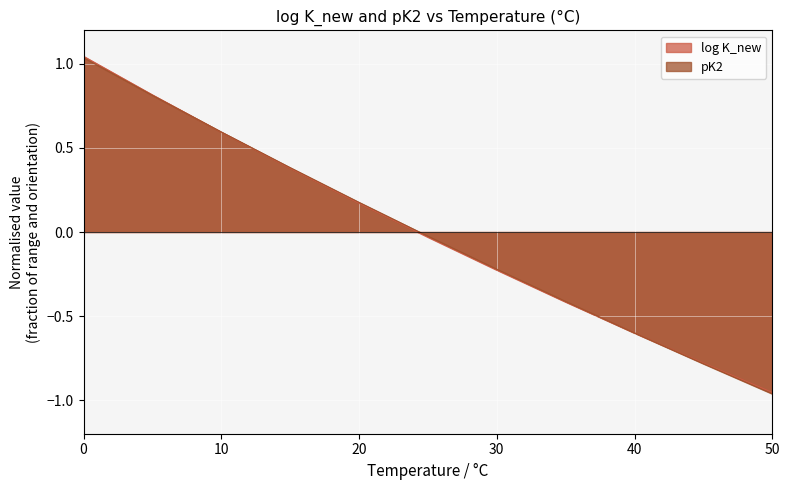

True or false: pK2 has more than 1 interior local peaks.

False